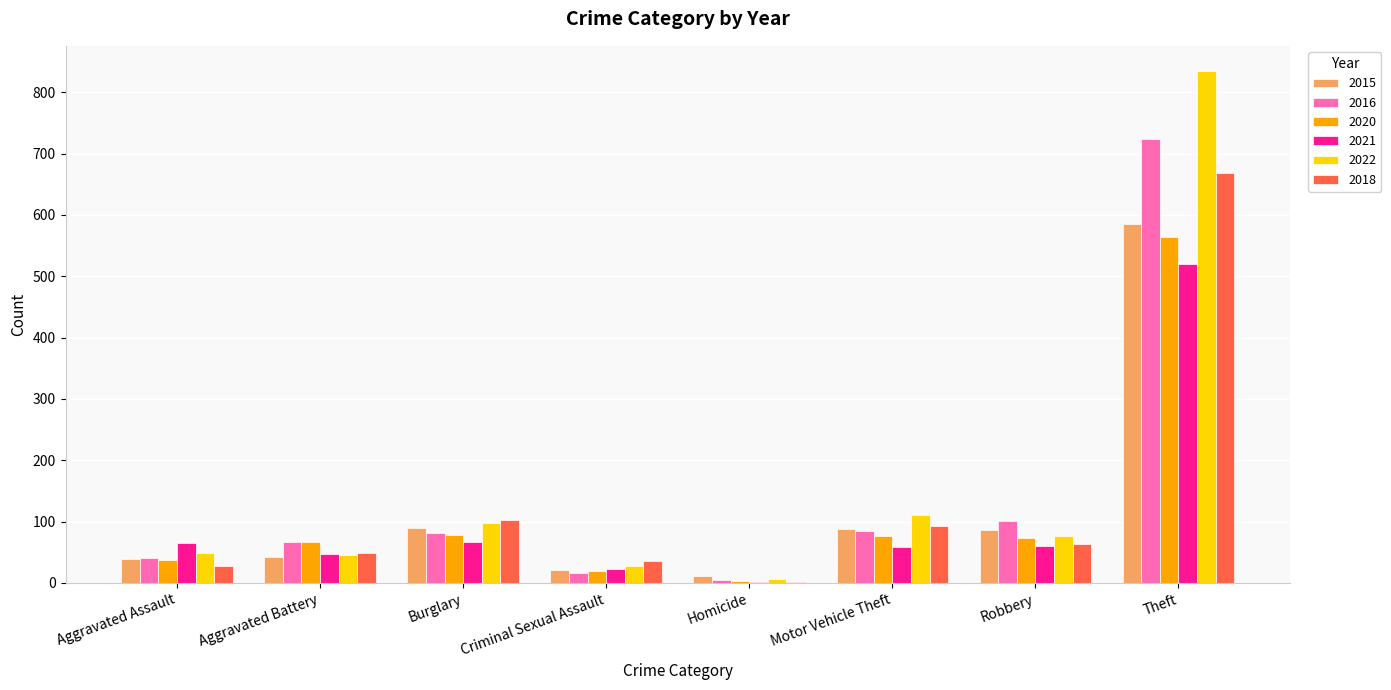

Where does the 2022 series first go above 76?

Burglary